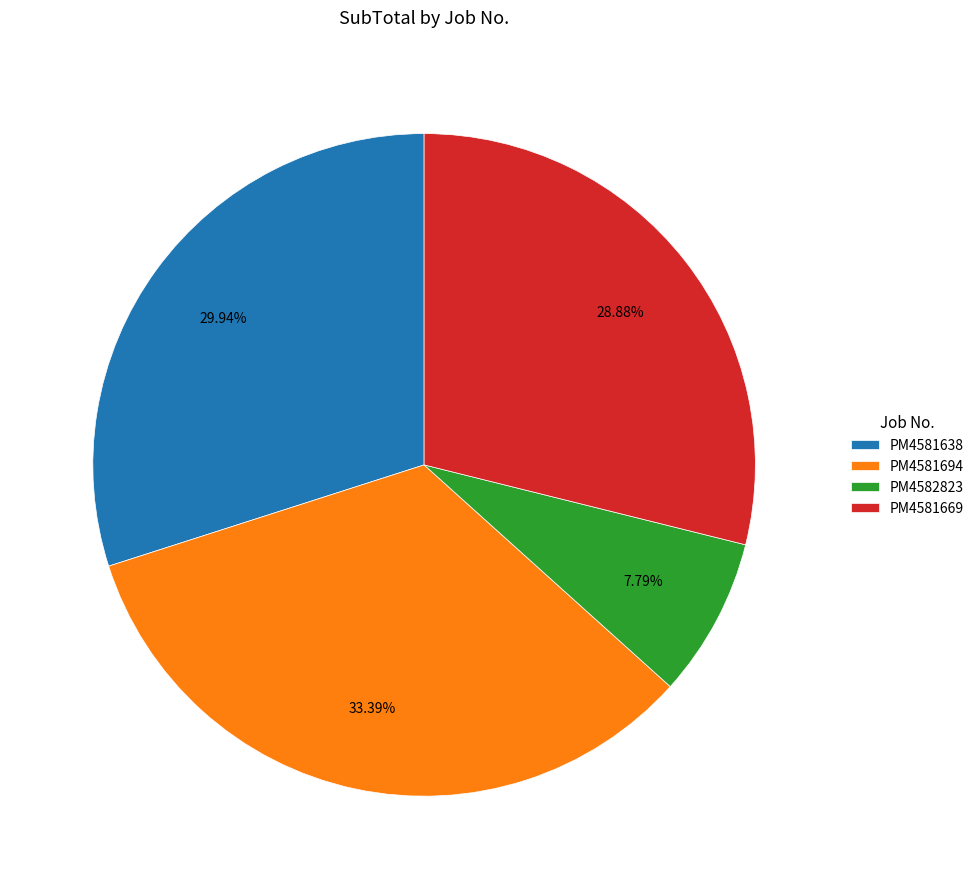

Does any single category account for the majority?

No